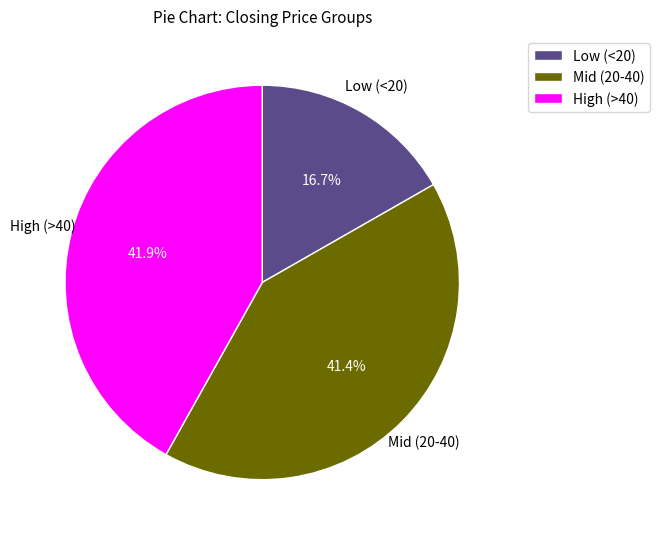

To the nearest percent, what is the difference between the largest and smallest slice percentages?

25%